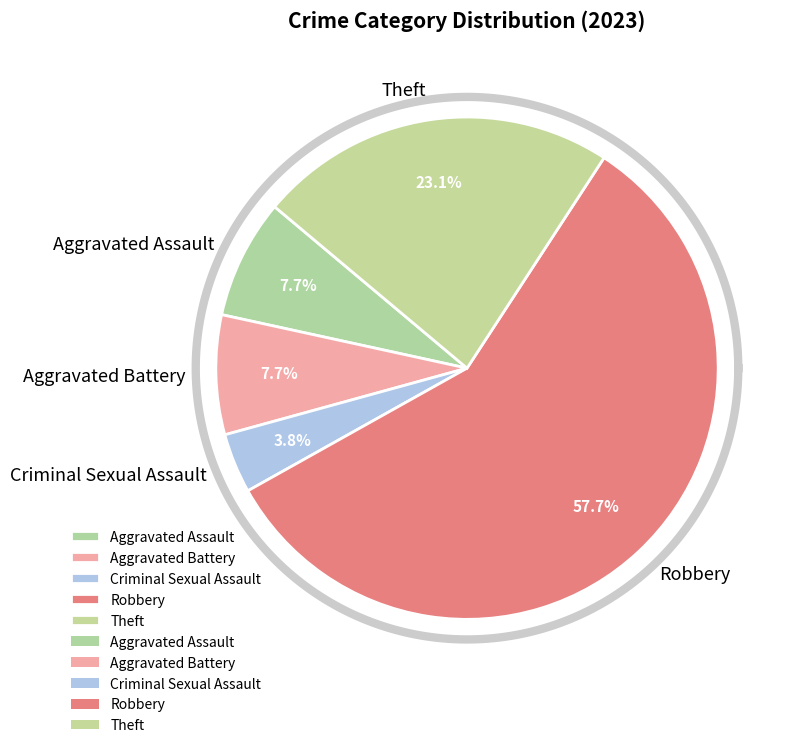

To the nearest percent, what percentage of the pie is Theft?

23%